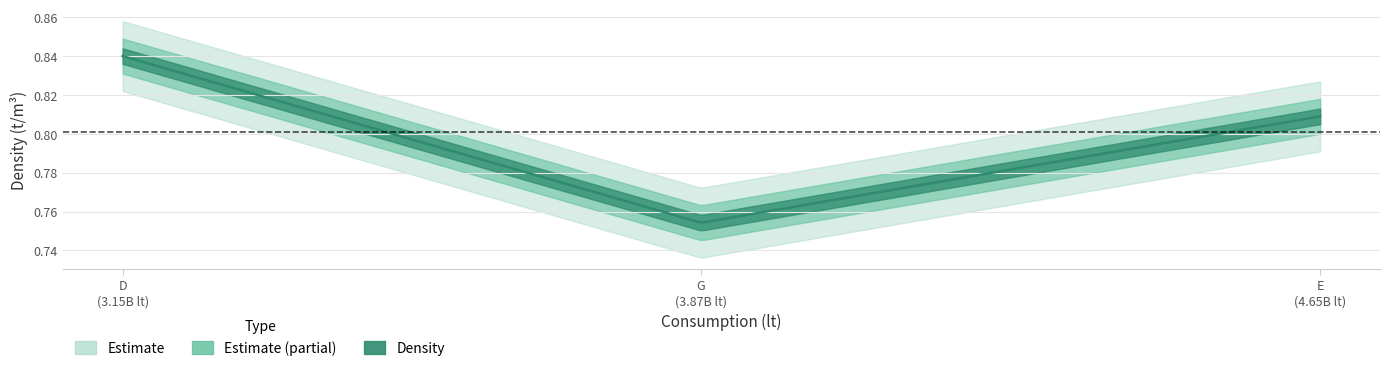

True or false: the data shows 0.8 at D.

True